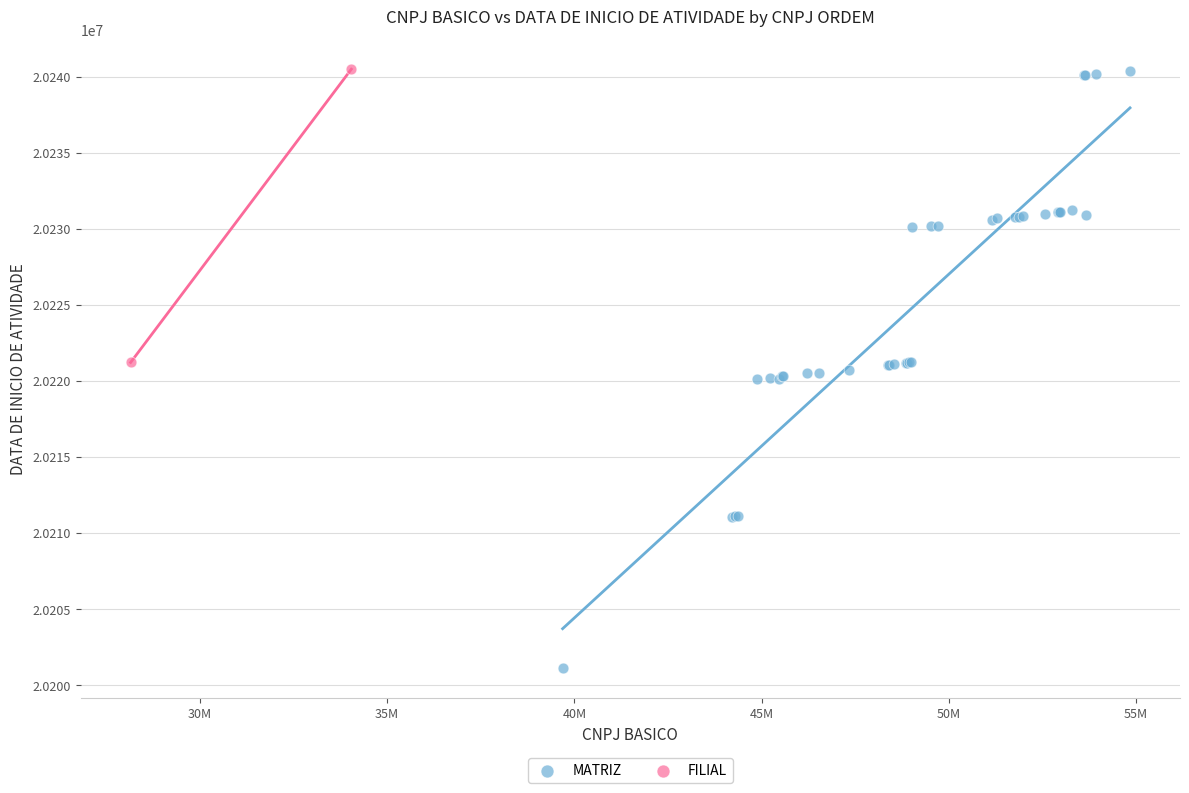

What are all the series names shown in the legend?

MATRIZ, FILIAL